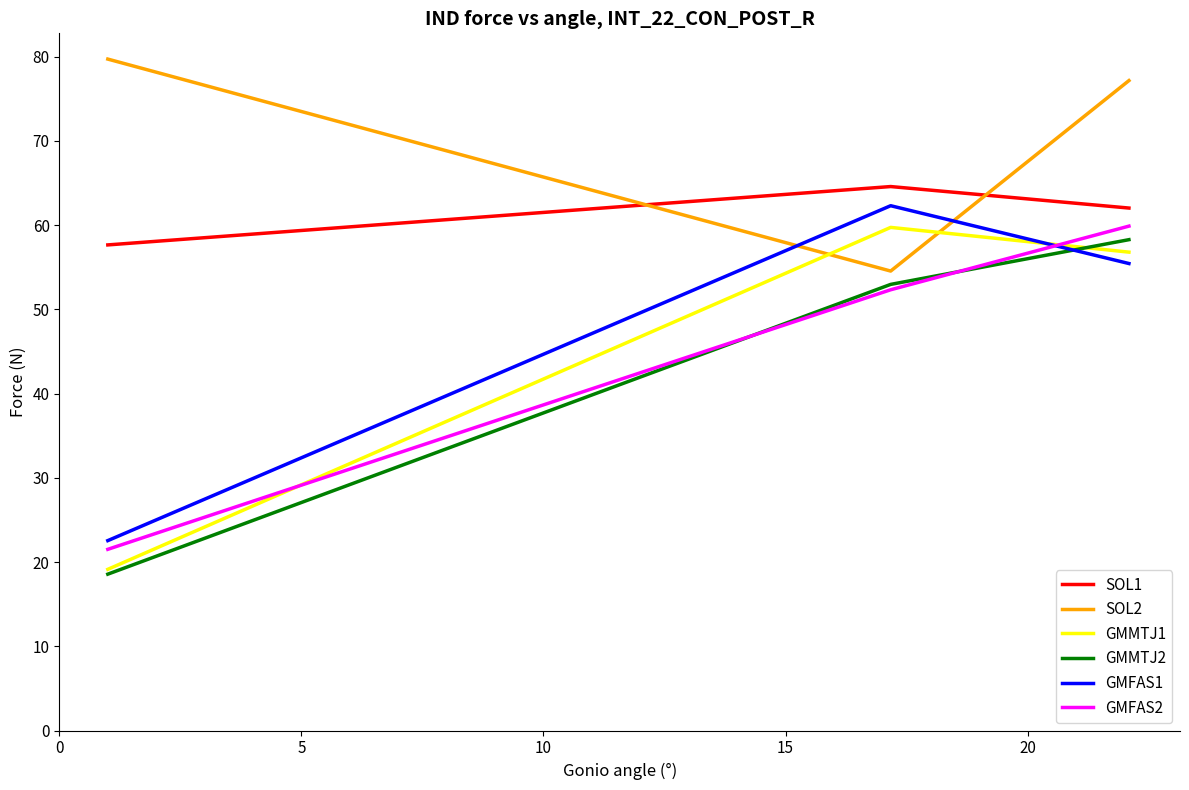

What is the minimum value shown in the chart?

18.6